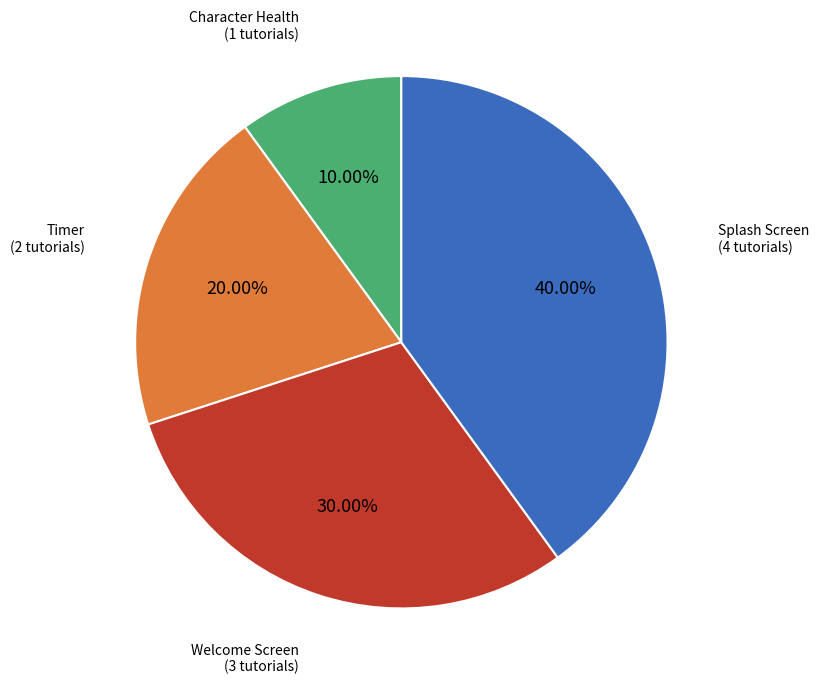

Is there a majority slice in this chart?

No